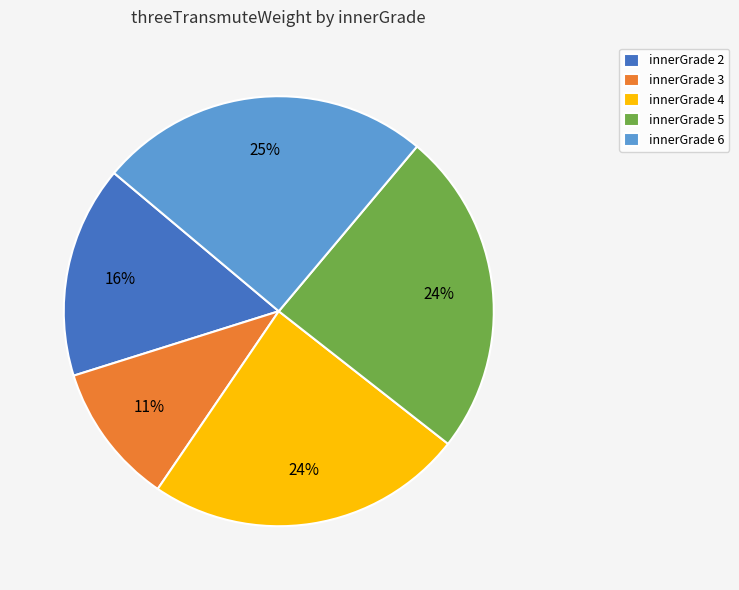

How many slices are in this pie chart?

5